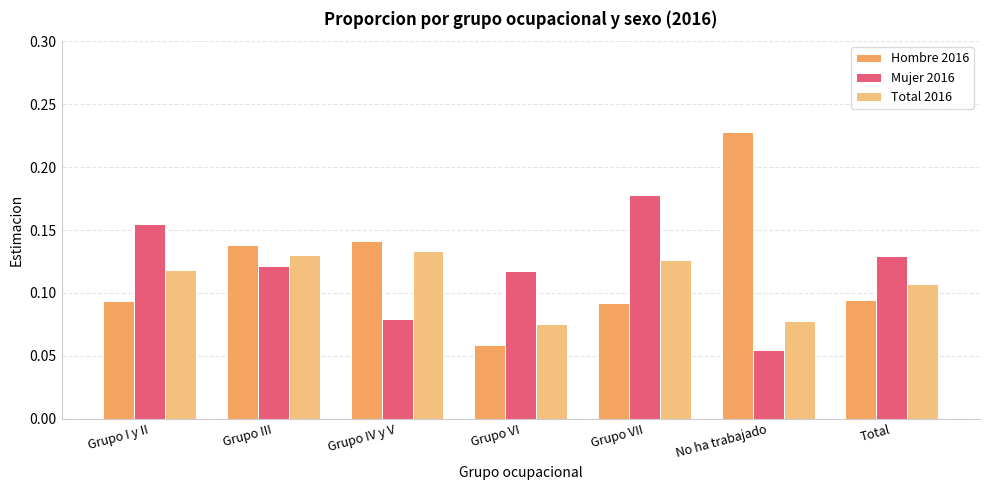

What are all the series names shown in the legend?

Hombre 2016, Mujer 2016, Total 2016